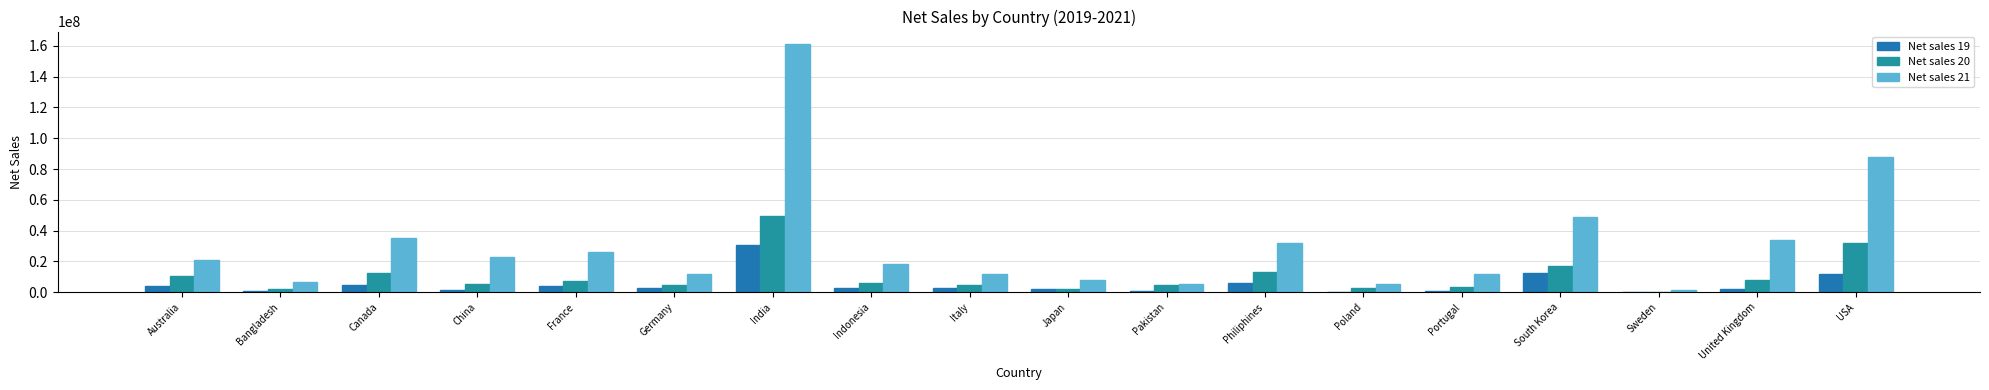

Are the bars horizontal?

No